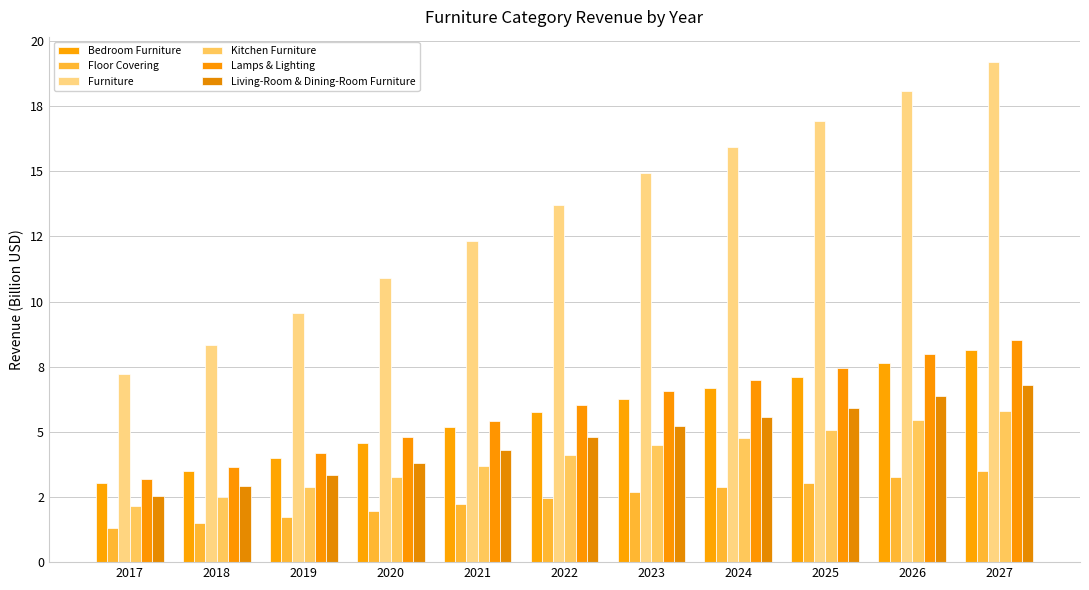

Are the bars horizontal?

No